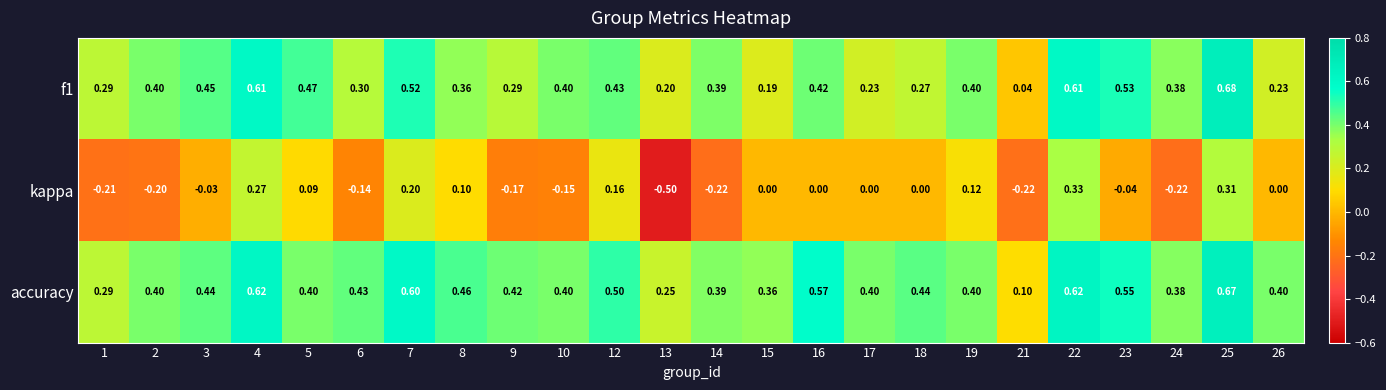

Which series changed the most between 7 and 9?

kappa